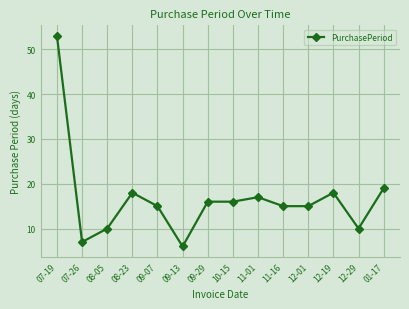

At which category does the chart reach its peak across all series?

07-19